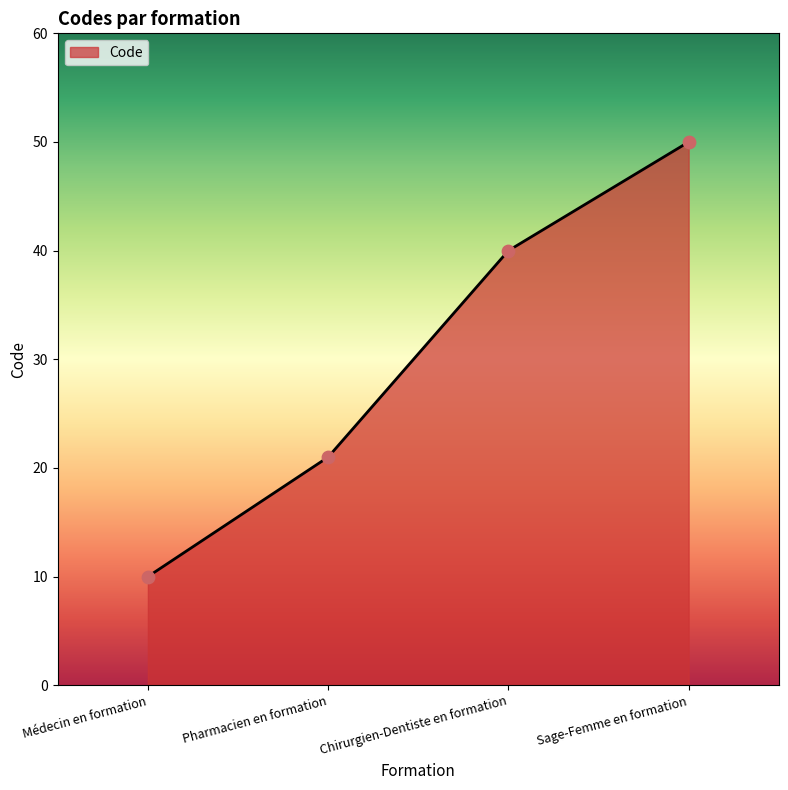

Which has a higher value, Sage-Femme en formation or Médecin en formation?

Sage-Femme en formation